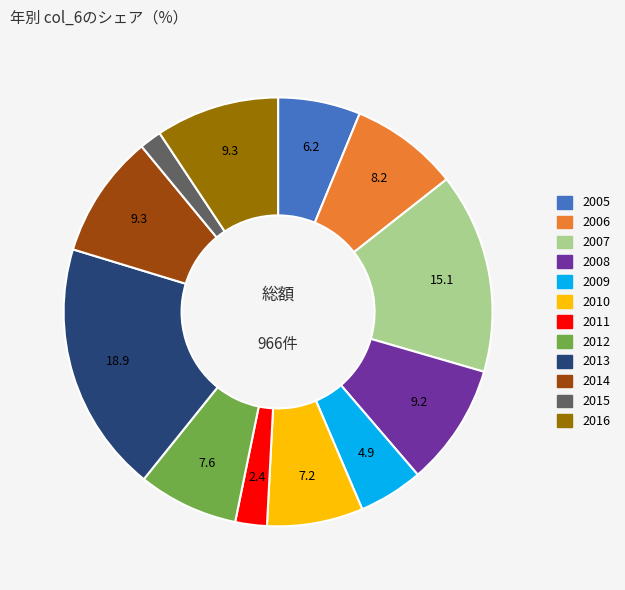

True or false: 2011 accounts for 2% of the total.

True